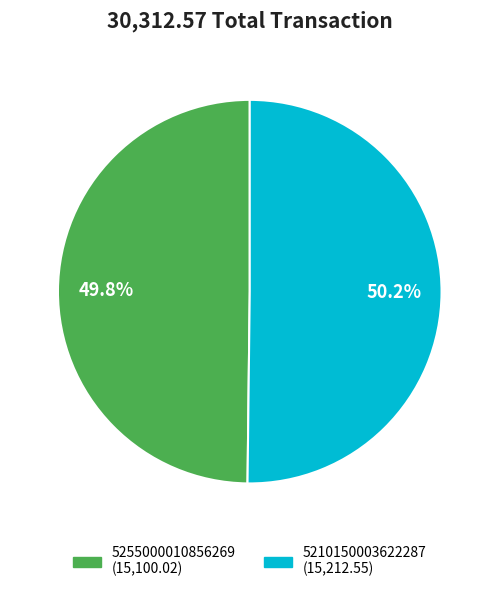

What is the ratio of the value at 5210150003622287 to the value at 5255000010856269?

1.0